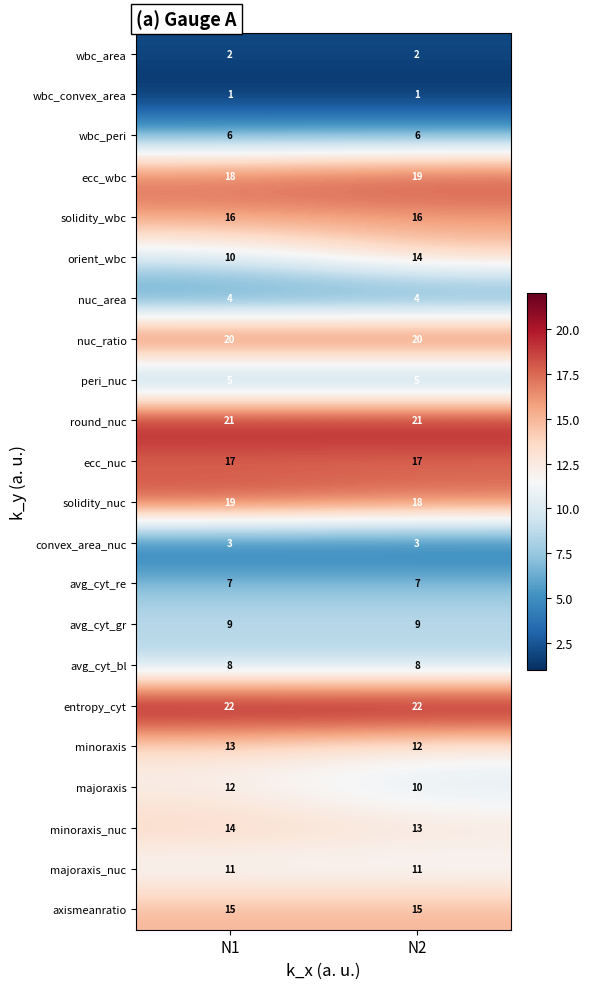

What value does the convex_area_nuc series have at N1?

3